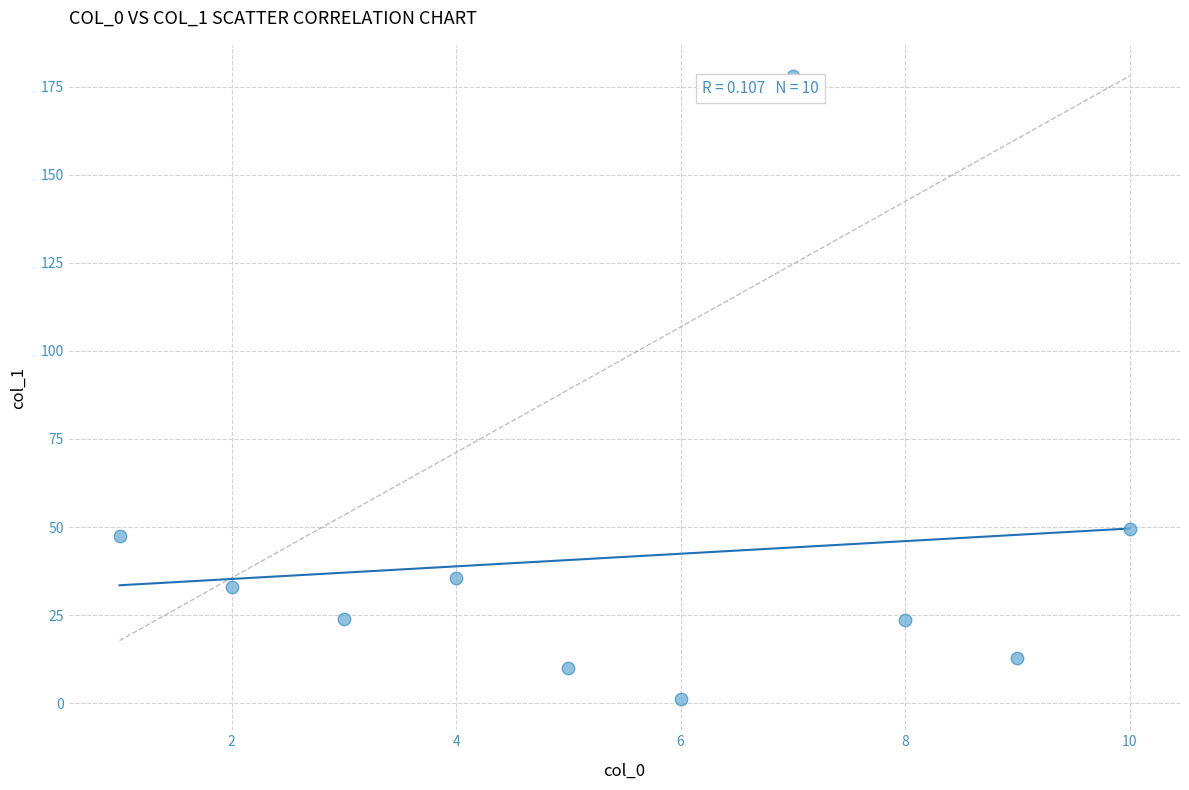

What Y value in the scatter plot is closest to 89?

49.6